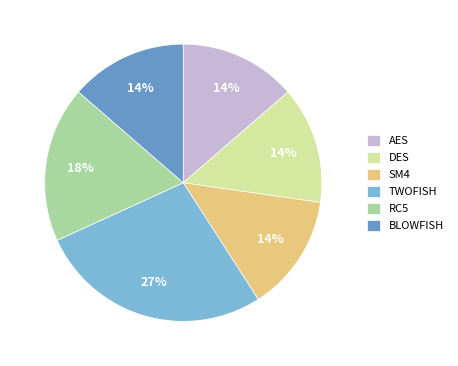

The BLOWFISH slice represents 14% of the pie. True or false?

True